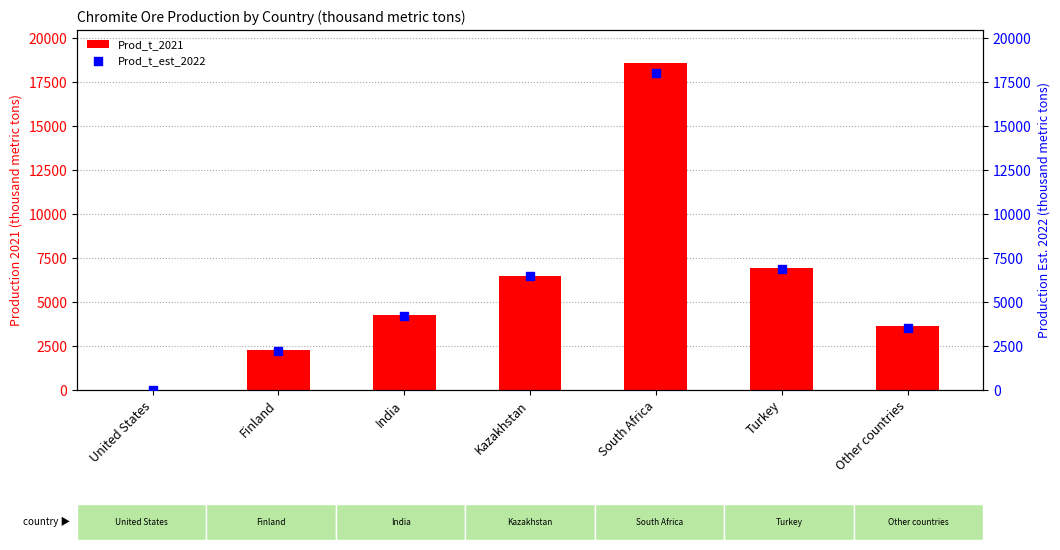

Which series has the widest spread of Y values?

Prod_t_2021